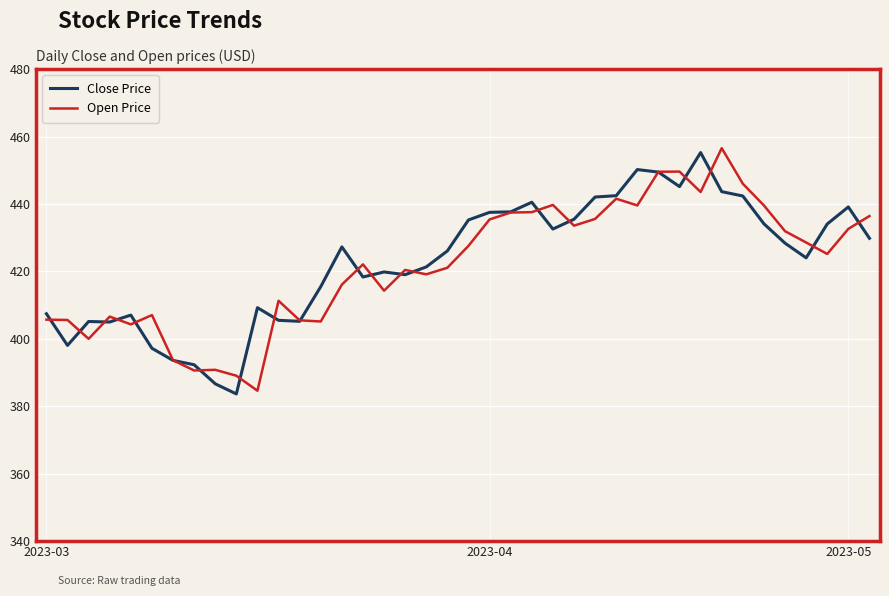

What is the lowest value of the Close Price series?

383.7